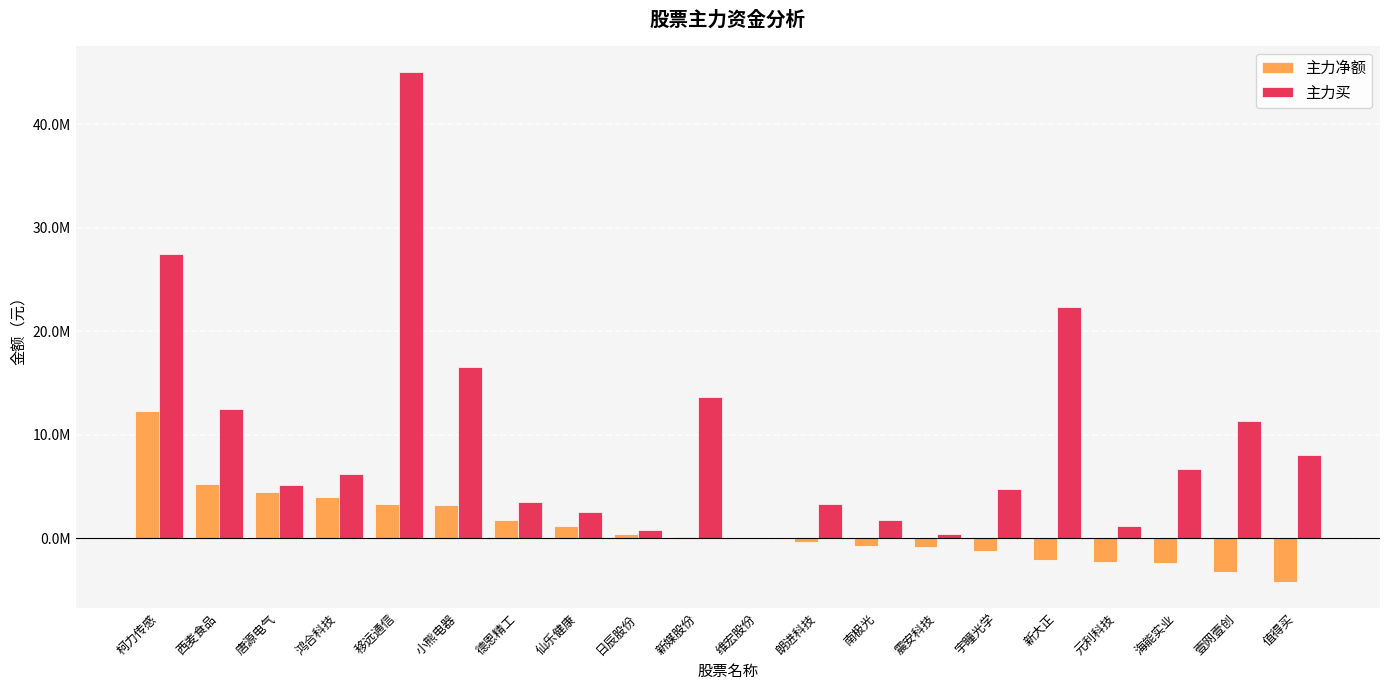

What are all the series names shown in the legend?

主力净额, 主力买